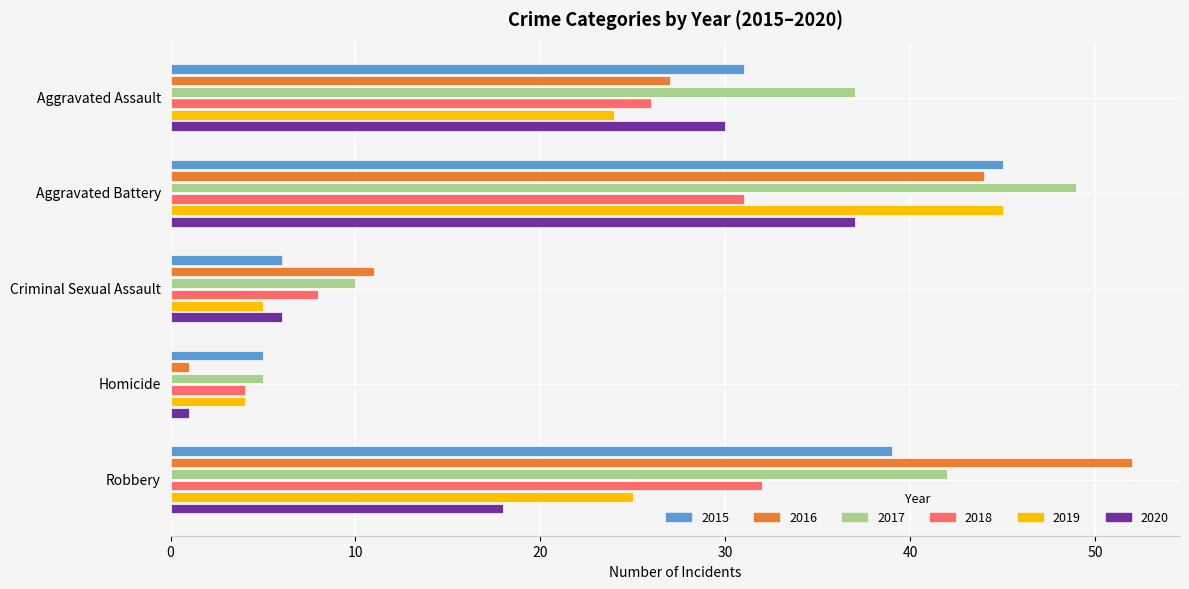

What is the average value of the 2019 series?

21